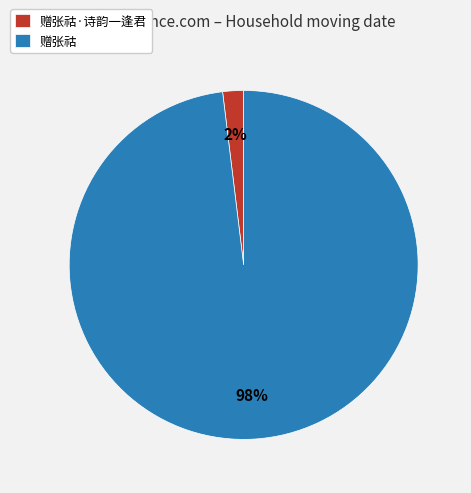

What is the largest slice in the pie chart?

赠张祜